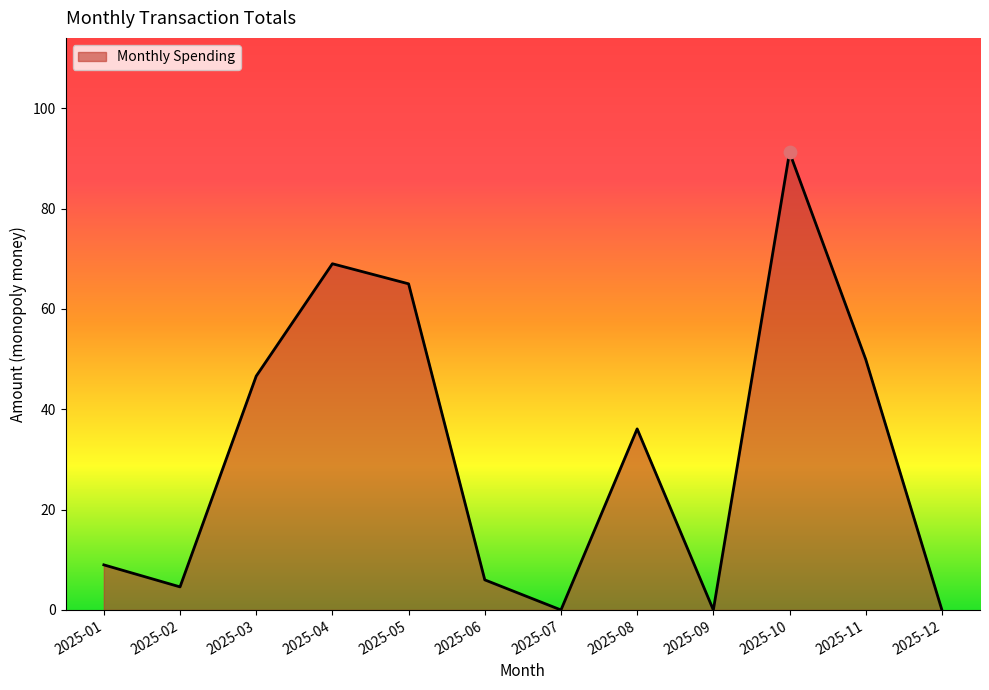

Approximately how many times larger is the value at 2025-08 compared to 2025-06?

6.0